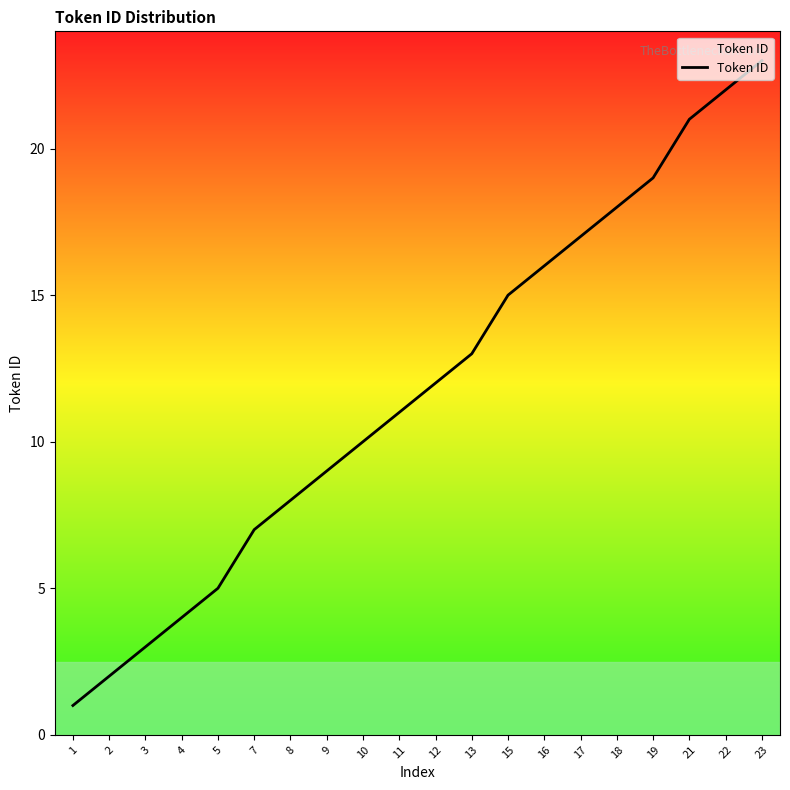

What is the change in value from 1 to 2?

+1